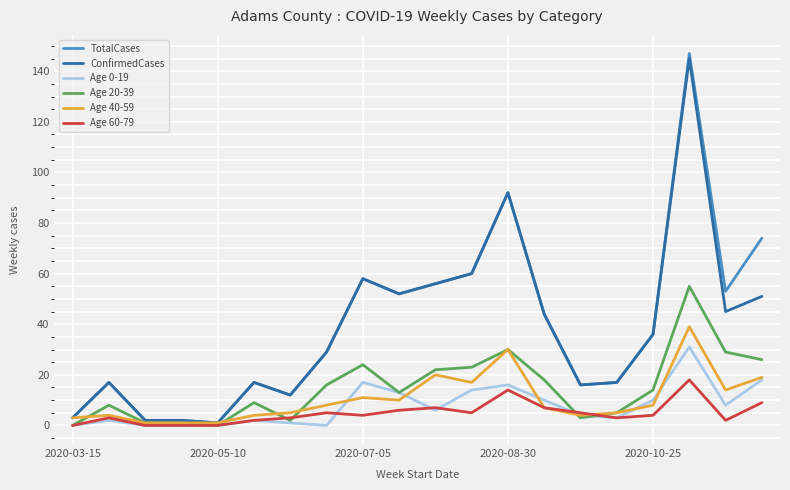

Which series has the largest range (max minus min)?

TotalCases